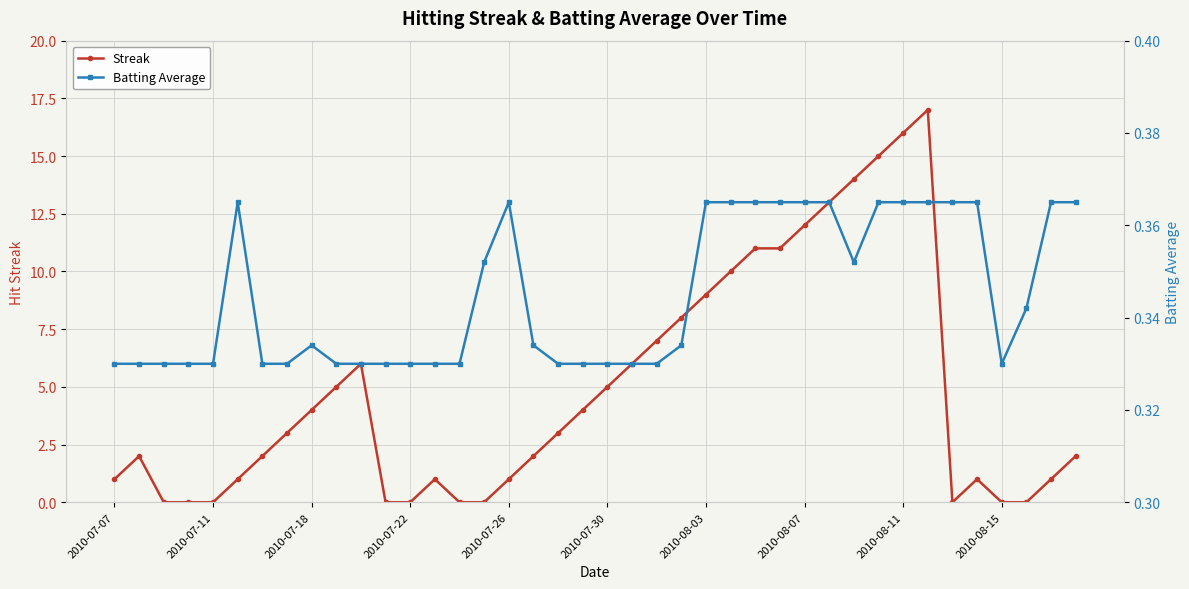

What is the difference between the second highest and minimum values in the Streak series?

16